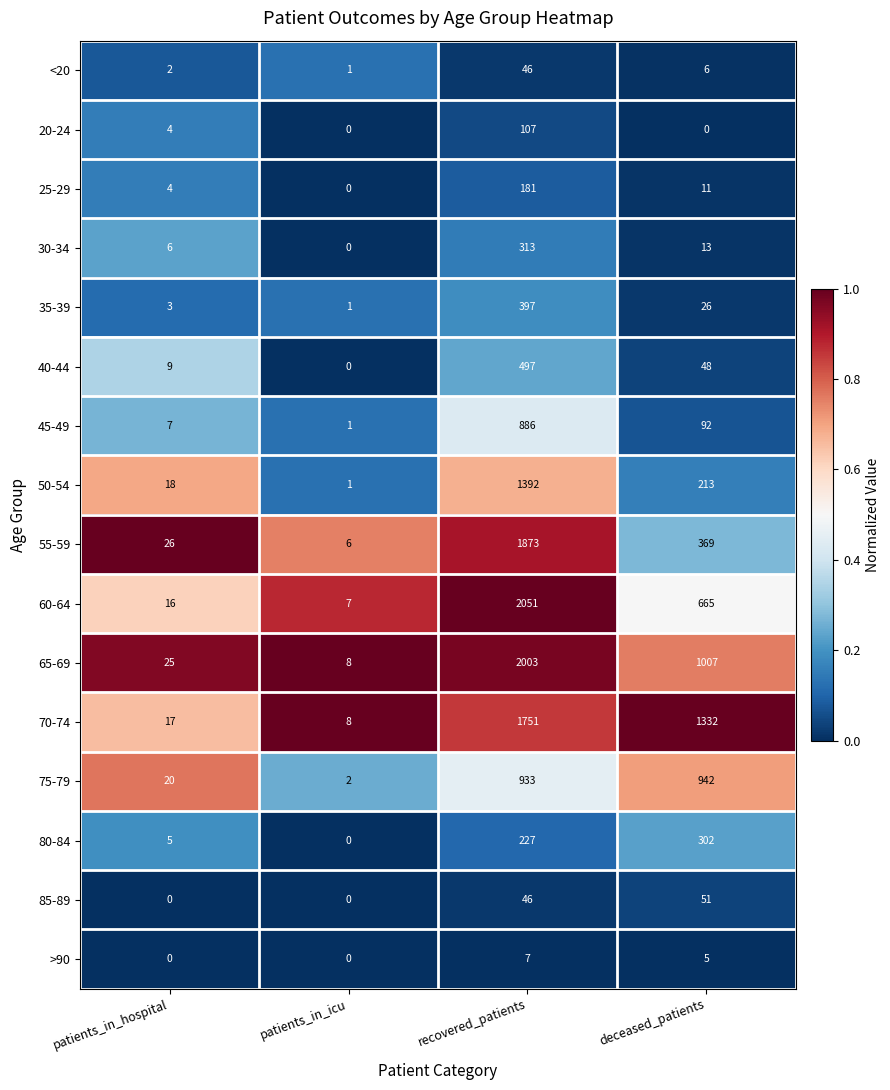

What is the difference between the maximum and second lowest values in the 75-79 series?

922